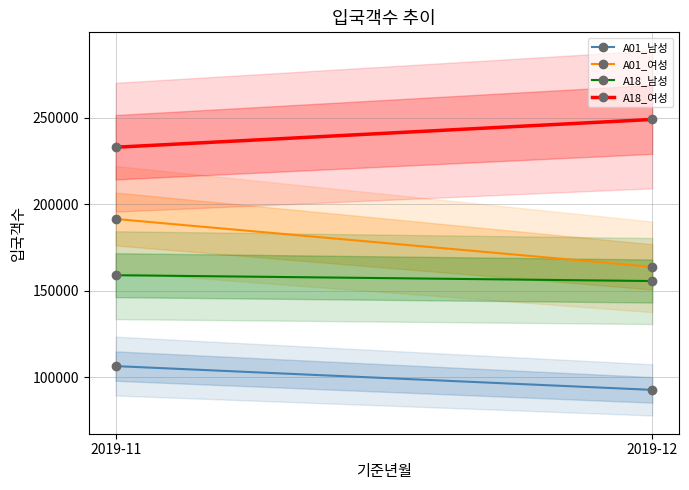

The A18_여성 series shows 249023 at 2019-12. True or false?

True